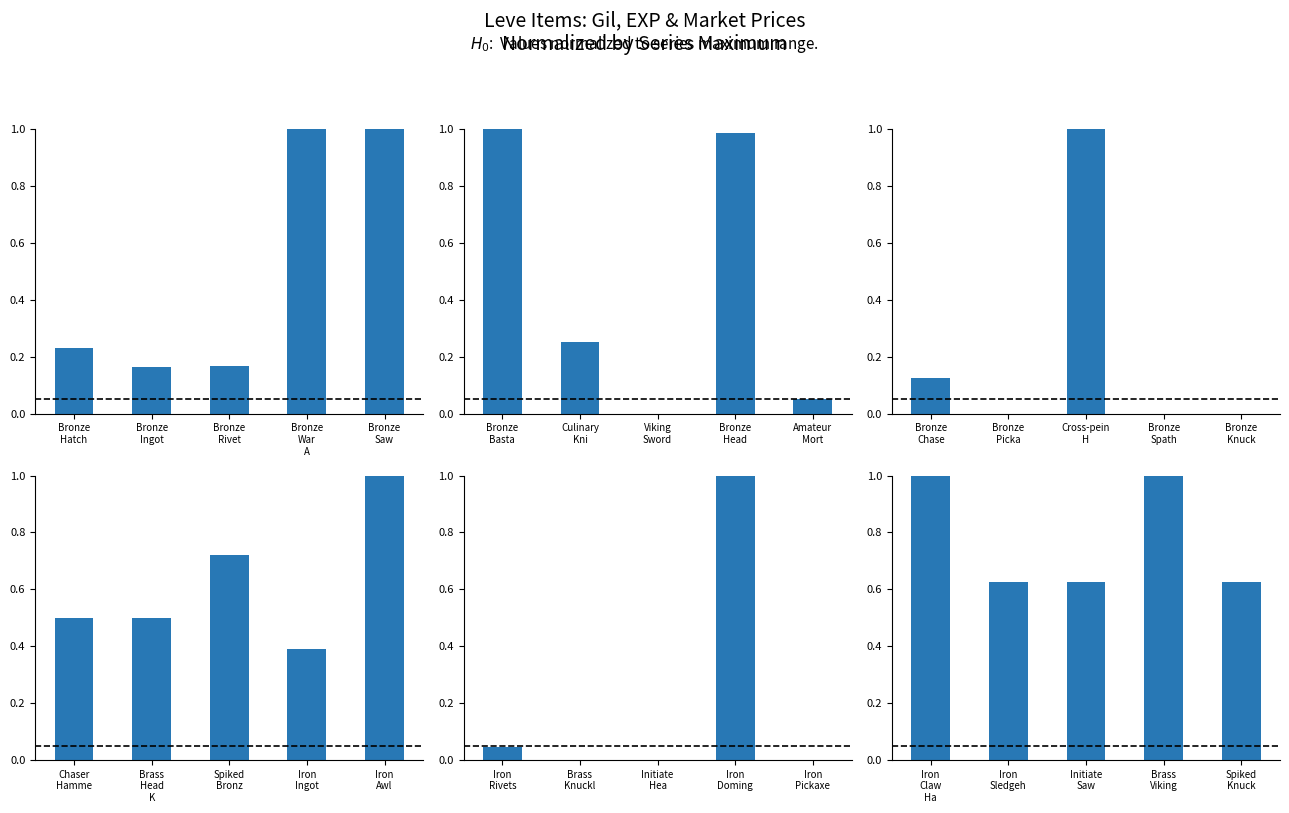

At which category is the sum across all series the highest?

Bronze
War
A